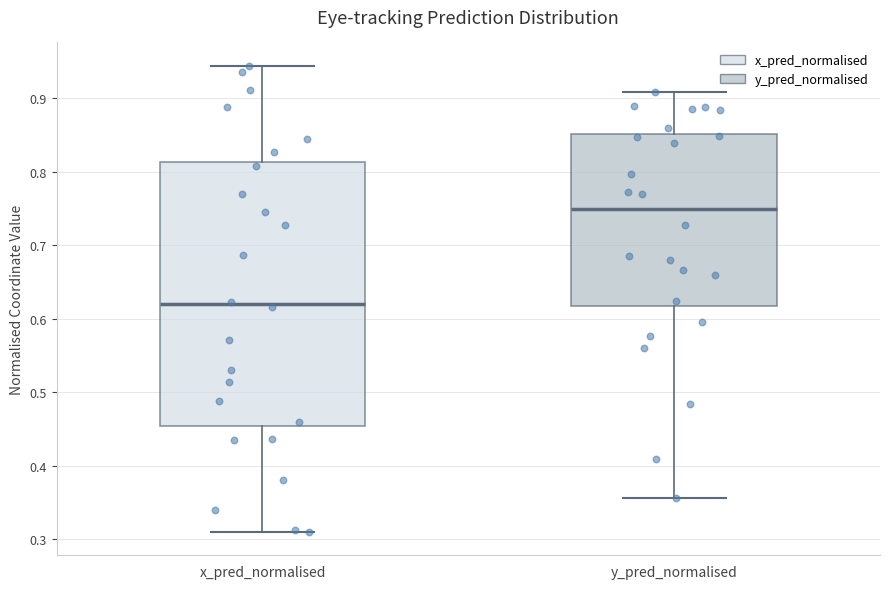

Where does the lower whisker of the box for x_pred_normalised end on the y-axis? The values are not printed on the chart, so give them approximately, as read against the axis.

0.31